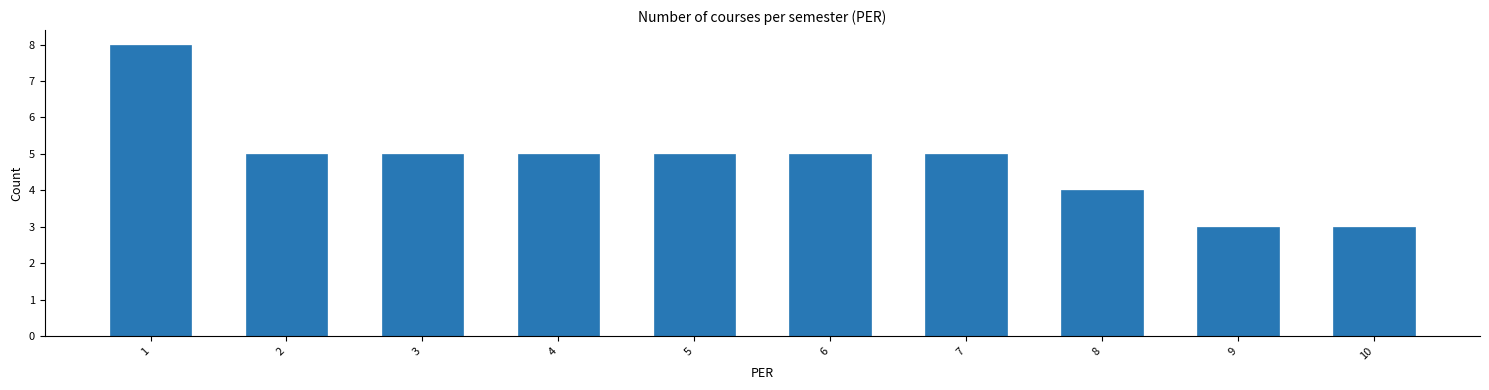

Reading left to right, transcribe all the data shown in this chart.

8	5	5	5	5	5	5	4	3	3